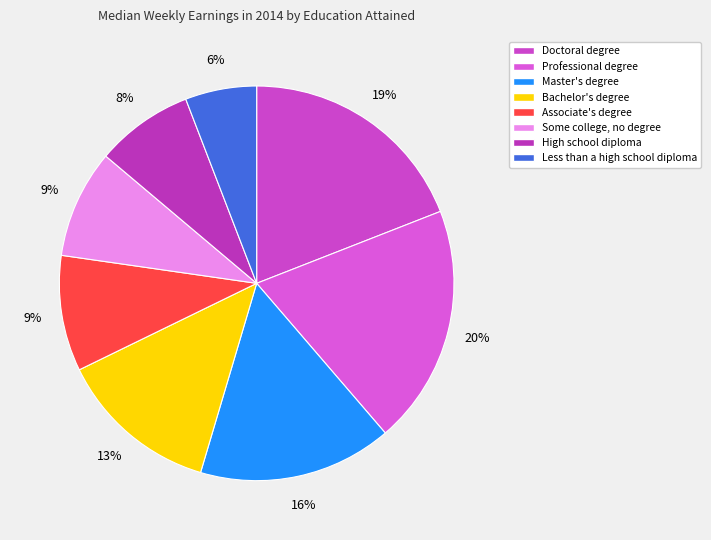

Which category has the biggest portion of the pie?

Professional degree